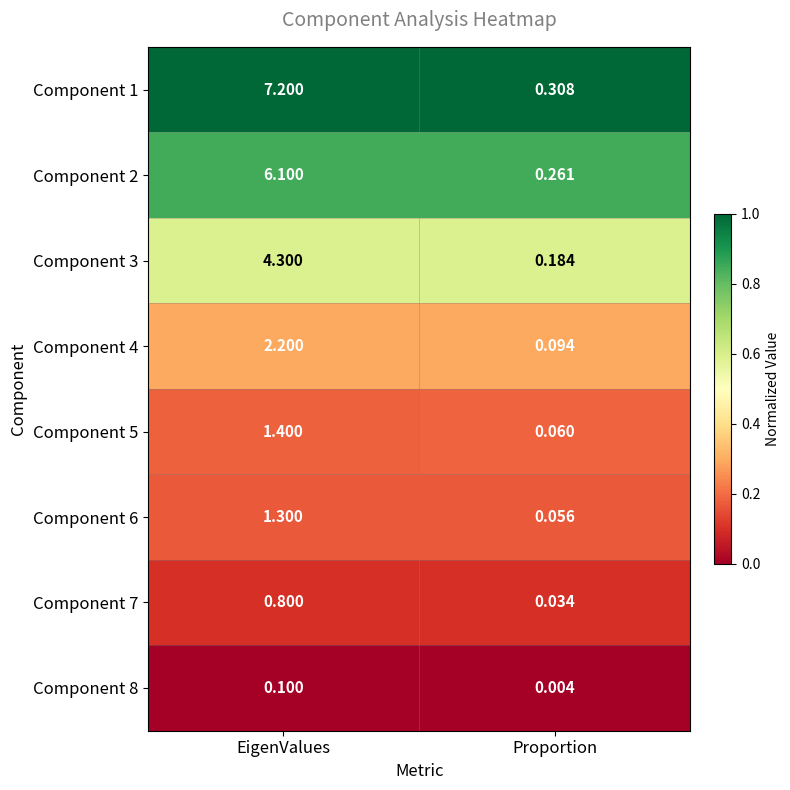

At which category is the sum across all series the highest?

EigenValues